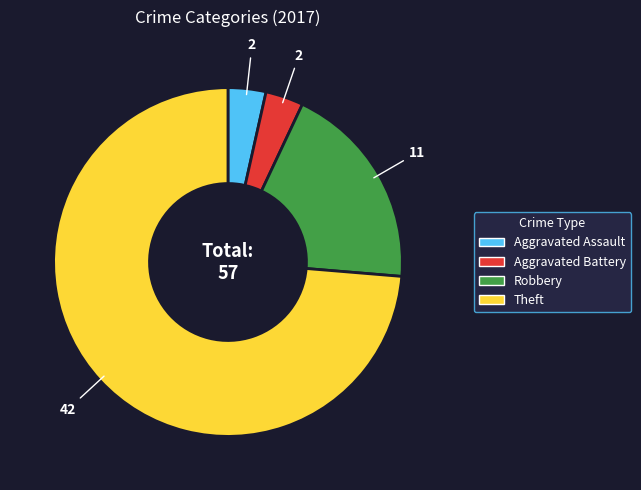

The Theft slice represents 74% of the pie. True or false?

True